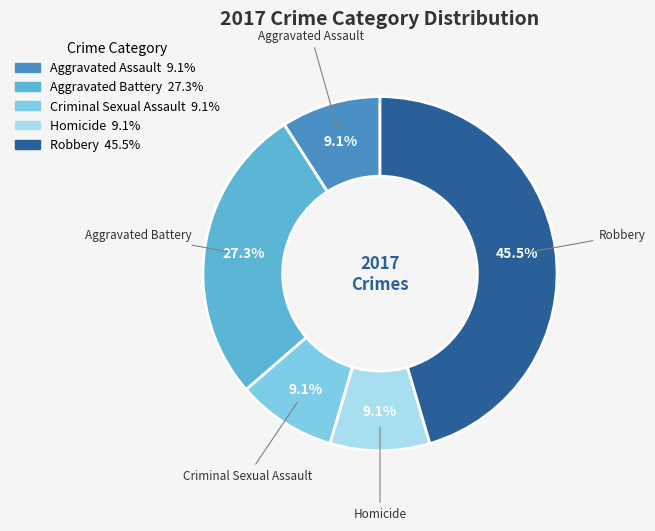

What is the total percentage of Homicide and Aggravated Battery?

36.4%